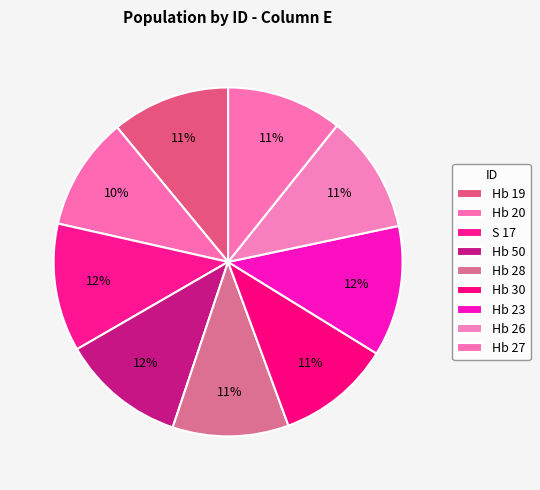

How many slices are in this pie chart?

9